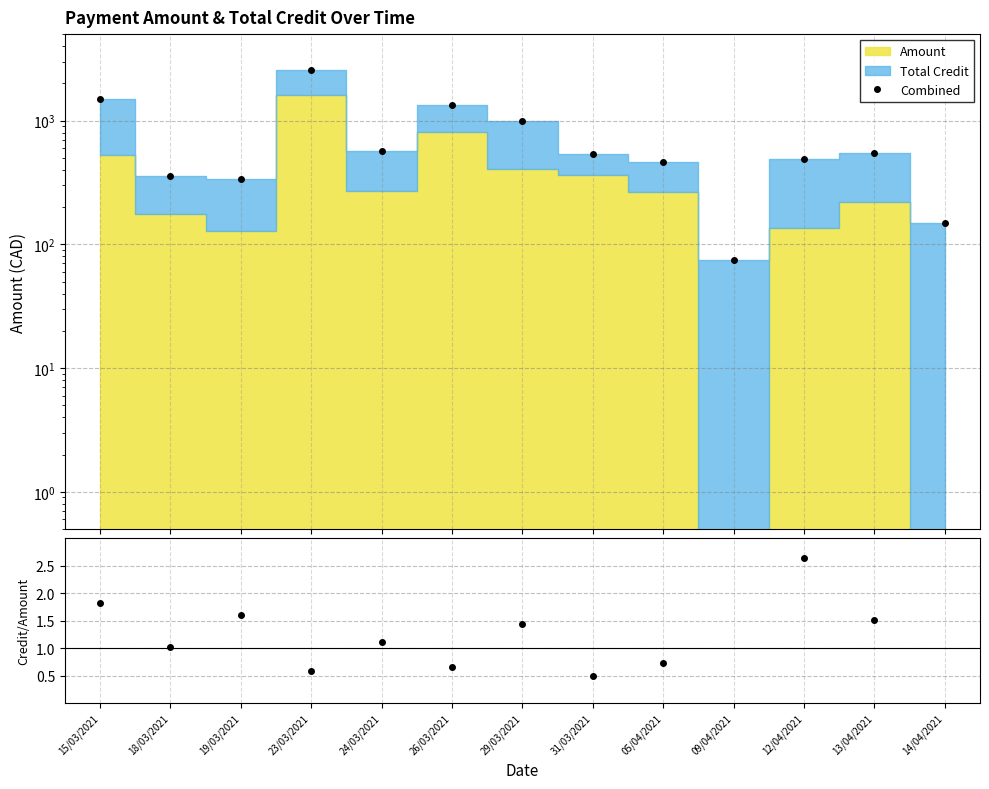

How many distinct data groups are displayed?

2